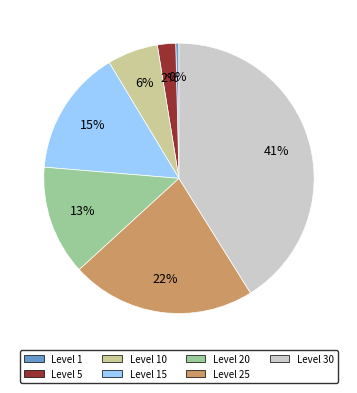

Is there a majority slice in this chart?

No